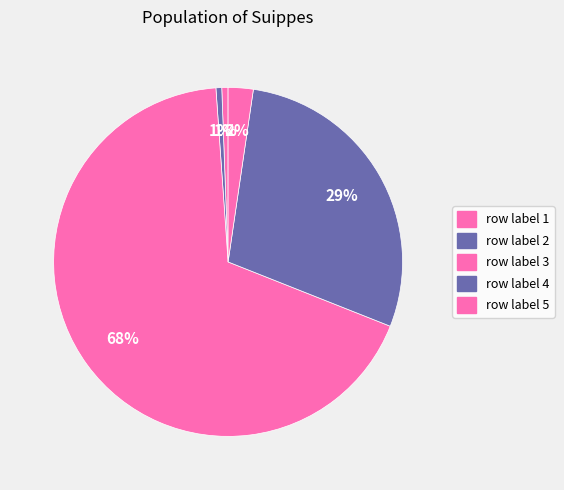

How many segments does this pie chart have?

5